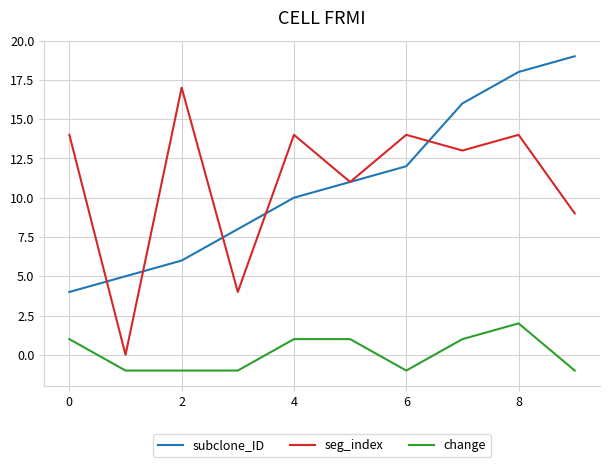

Rank the series by their maximum value, from lowest to highest.

change, seg_index, subclone_ID